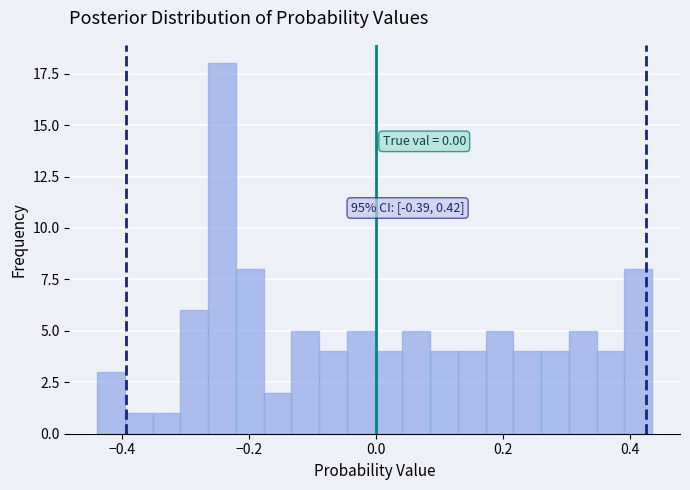

Read against the x-axis, roughly where is the centre of the tallest bar?

-0.24